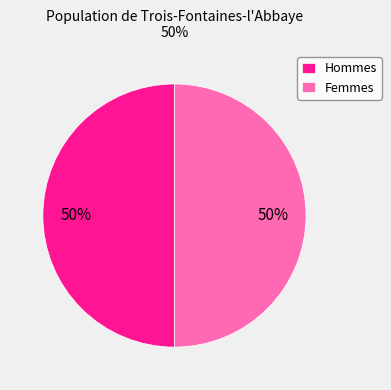

What percentage is the Hommes slice, to the nearest percent?

50%